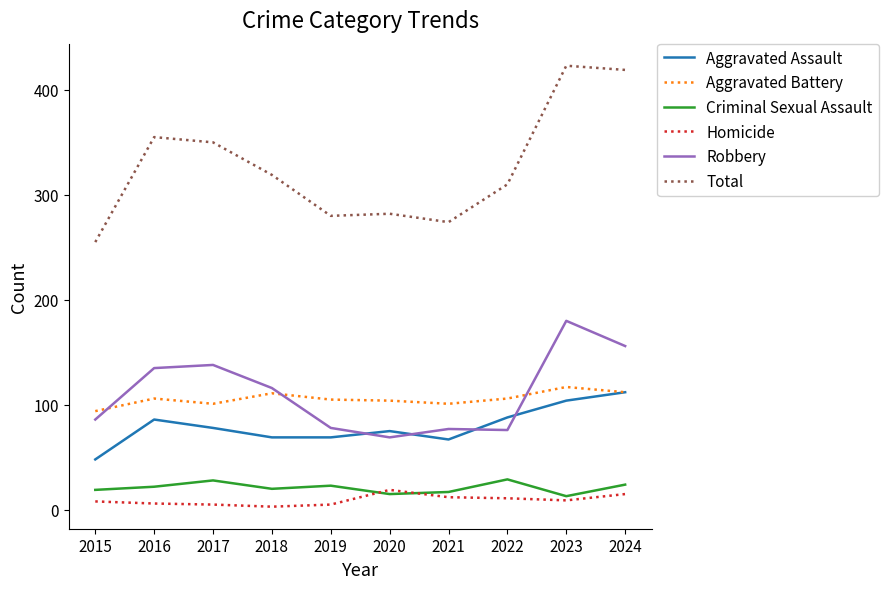

What value does the Robbery series have at 2023, to the nearest 10?

180